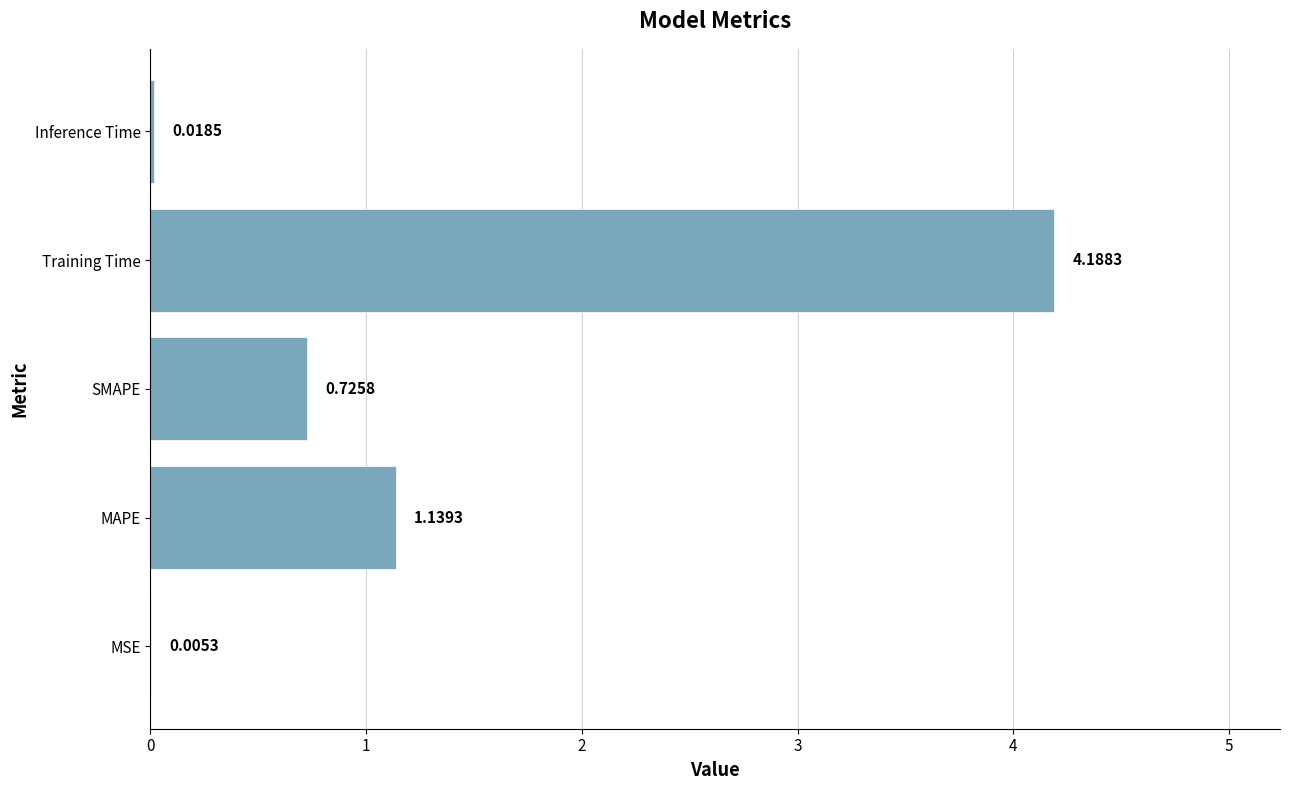

What is the sum of all values?

6.1